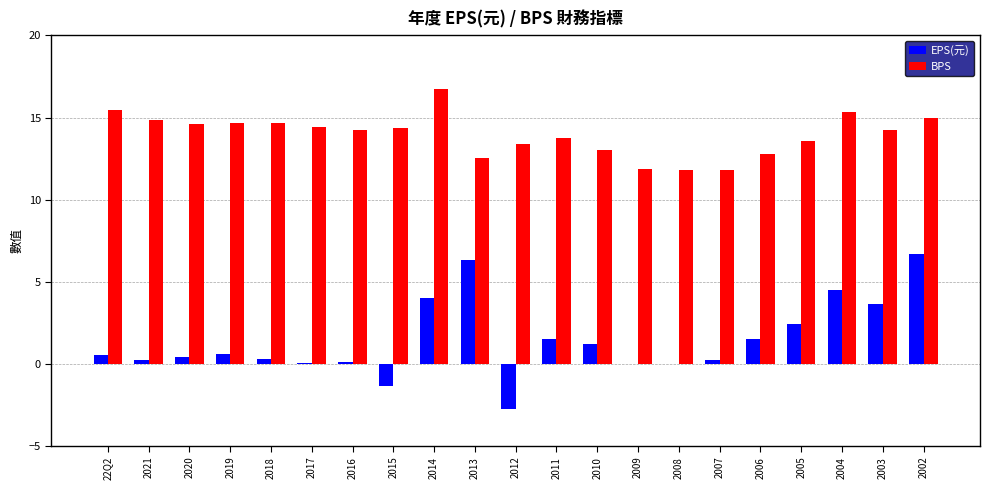

What is the average value of the EPS(元) series?

1.4